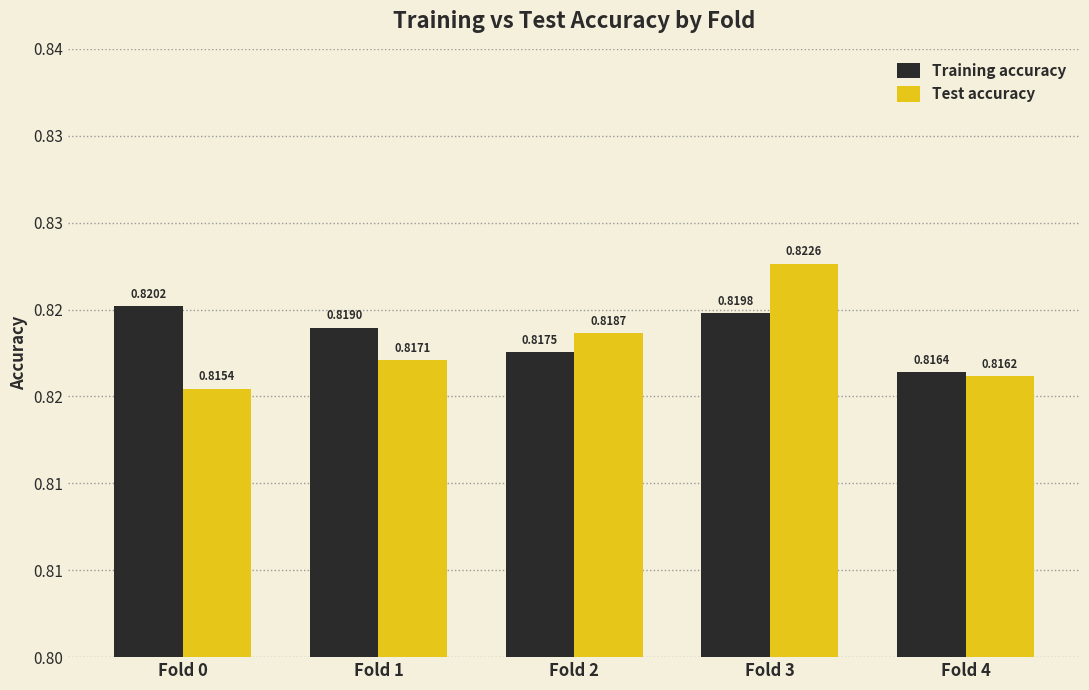

Count the Training accuracy values in the range 0 to 1.

5